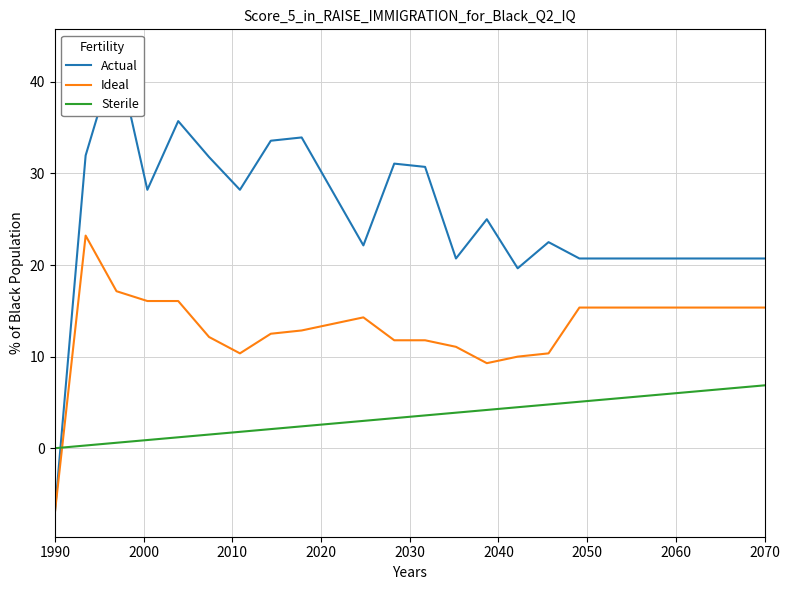

What are all the series names shown in the legend?

Actual, Ideal, Sterile